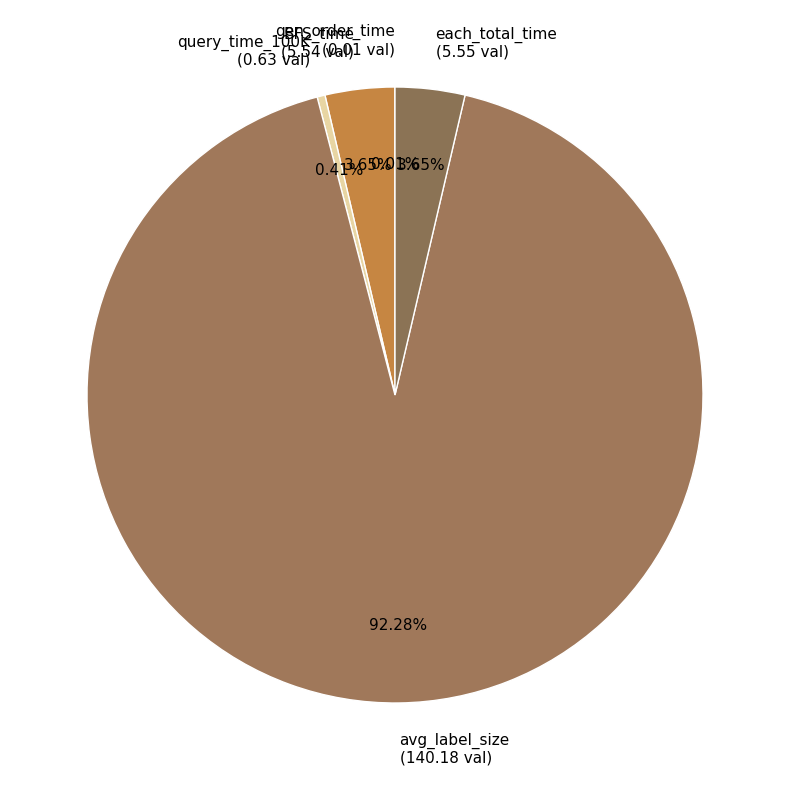

Which slice is the largest?

avg_label_size